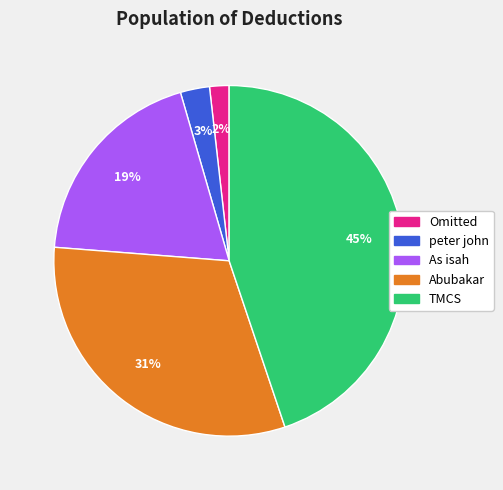

Is there a majority slice in this chart?

No